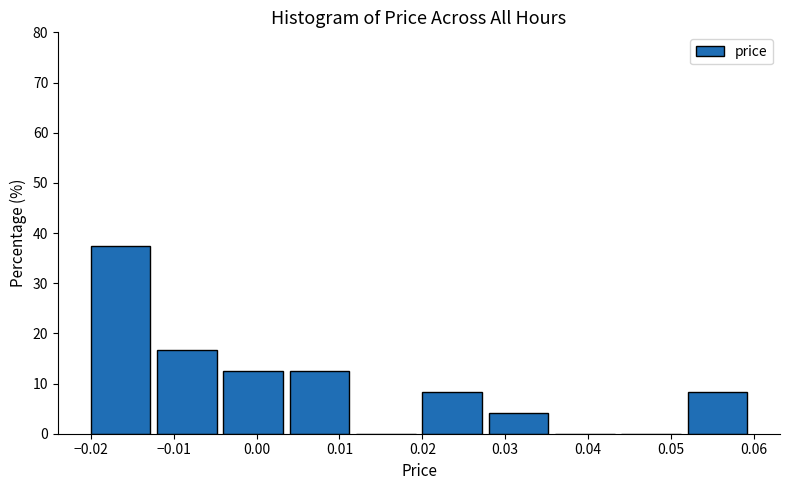

Reading left to right, transcribe this chart: for each bar, give the range it covers on the x-axis and its height. The values are not printed on the chart, so give them approximately, as read against the axis.

-0.020 to -0.012: 38
-0.012 to -0.004: 17
-0.004 to 0.004: 13
0.004 to 0.012: 13
0.012 to 0.020: 0
0.020 to 0.028: 8
0.028 to 0.036: 4
0.036 to 0.044: 0
0.044 to 0.052: 0
0.052 to 0.060: 8